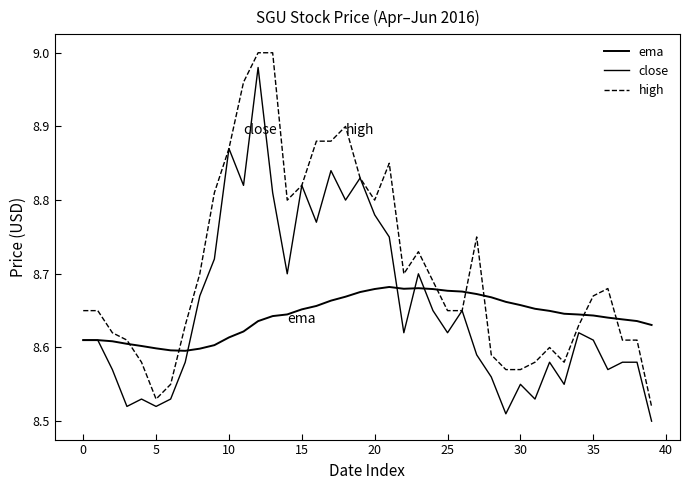

Where is high nearest to the value 8?

39